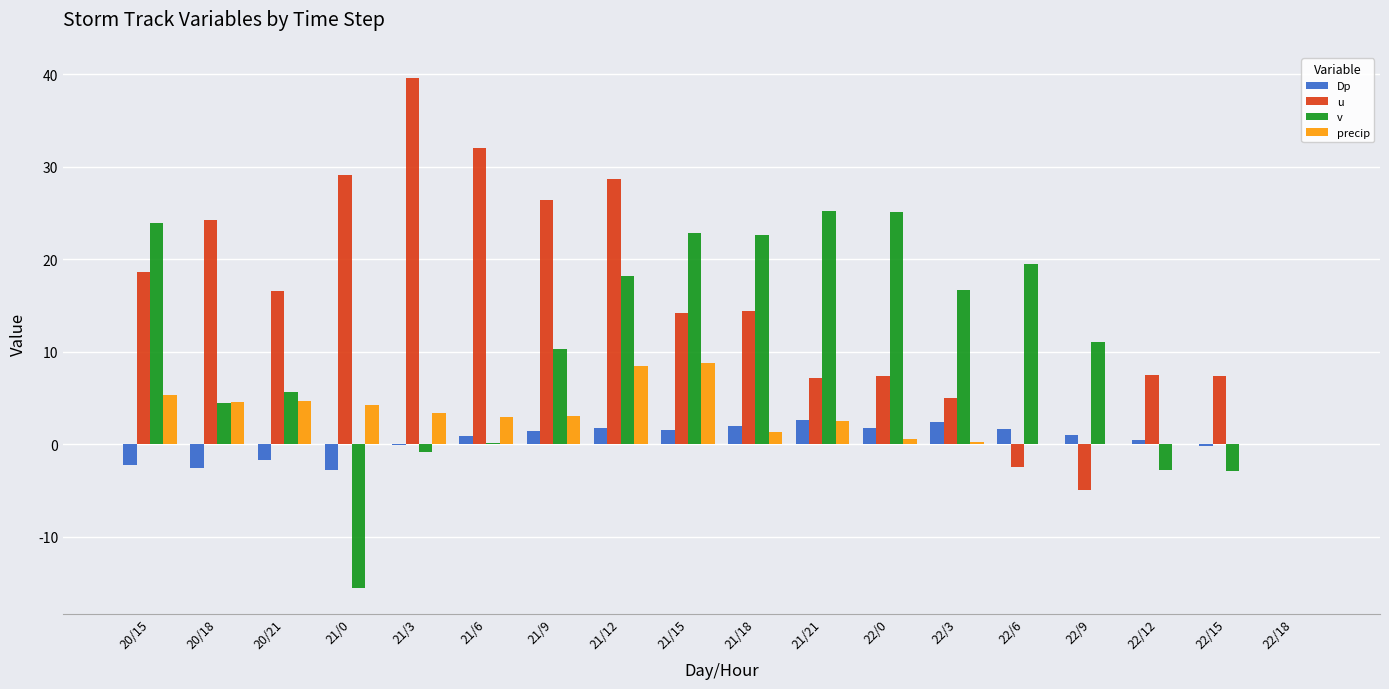

What is the sum of all precip values?

50.4